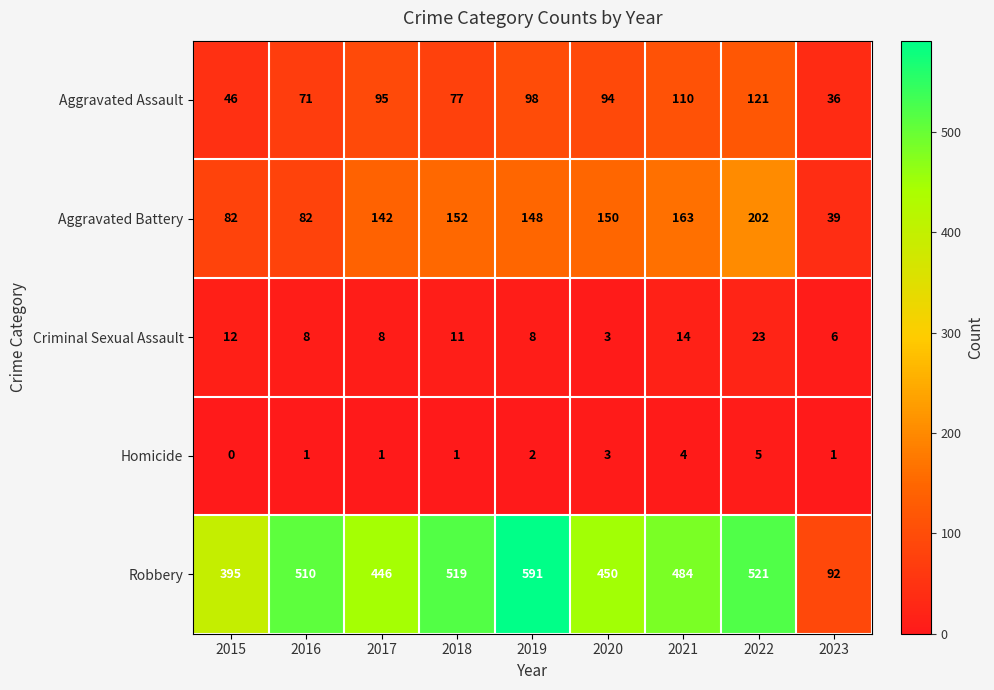

At how many categories does at least one series exceed 555?

1